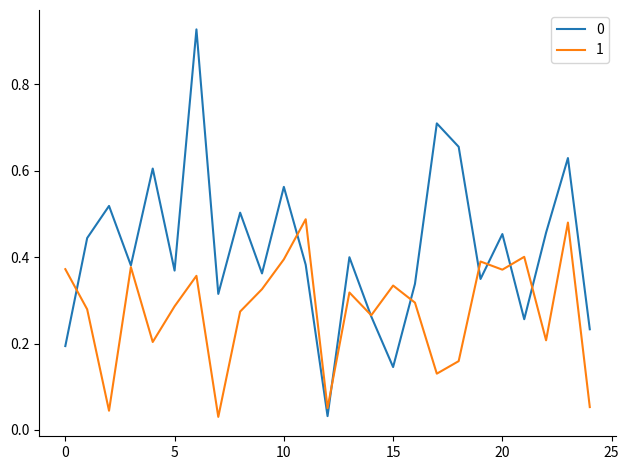

What is the sum of all 1 values?

6.9